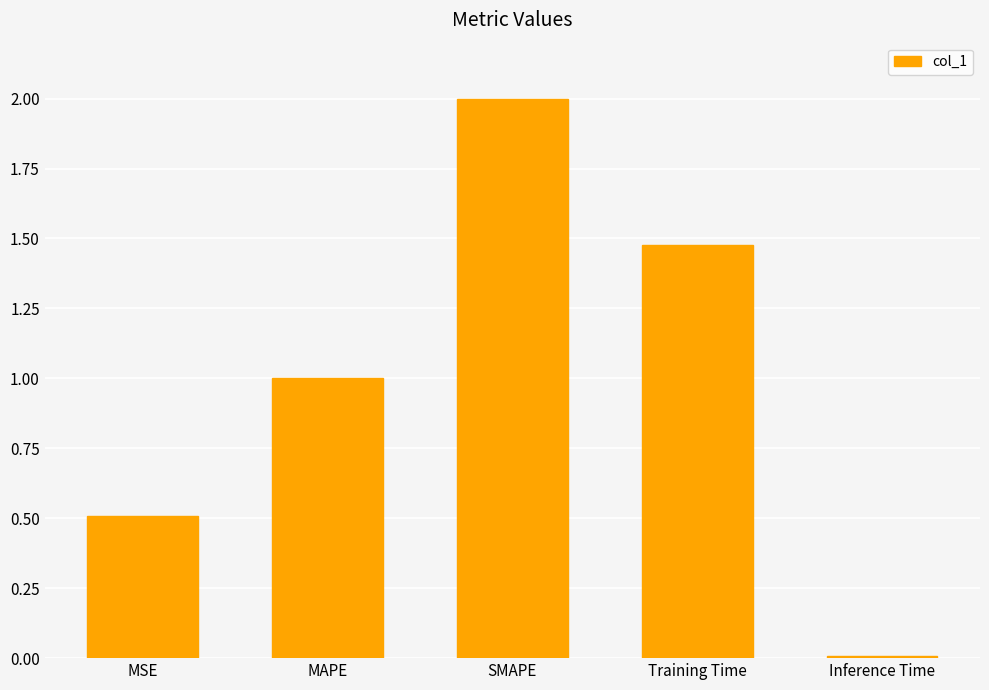

How many series are shown in this chart?

1